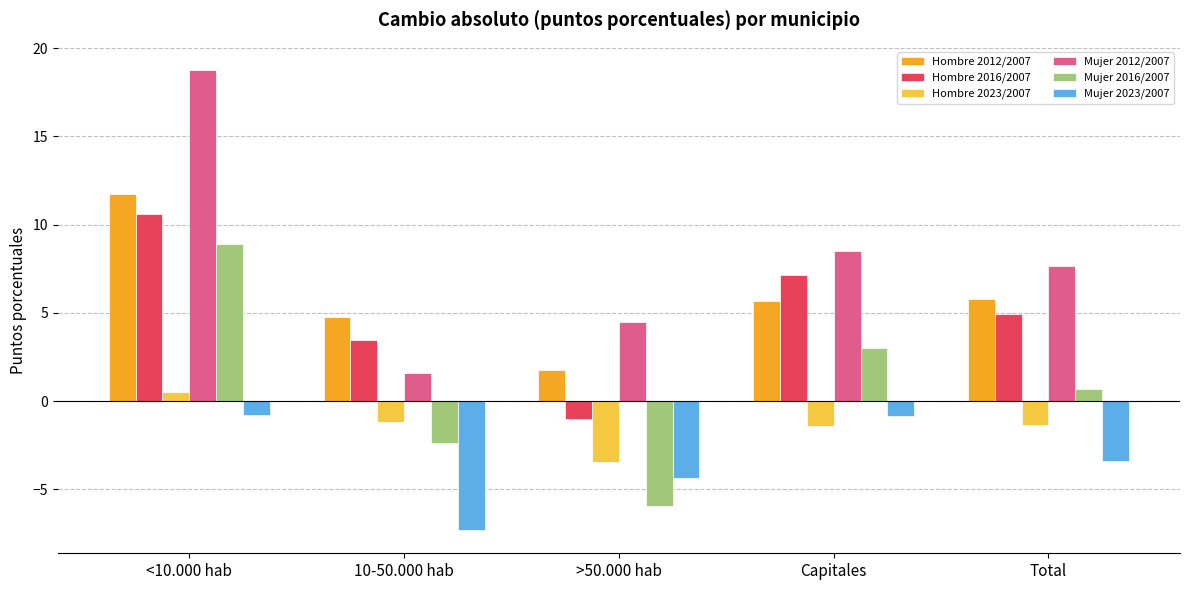

The value of Mujer 2023/2007 at <10.000 hab is -0.8. True or false?

True